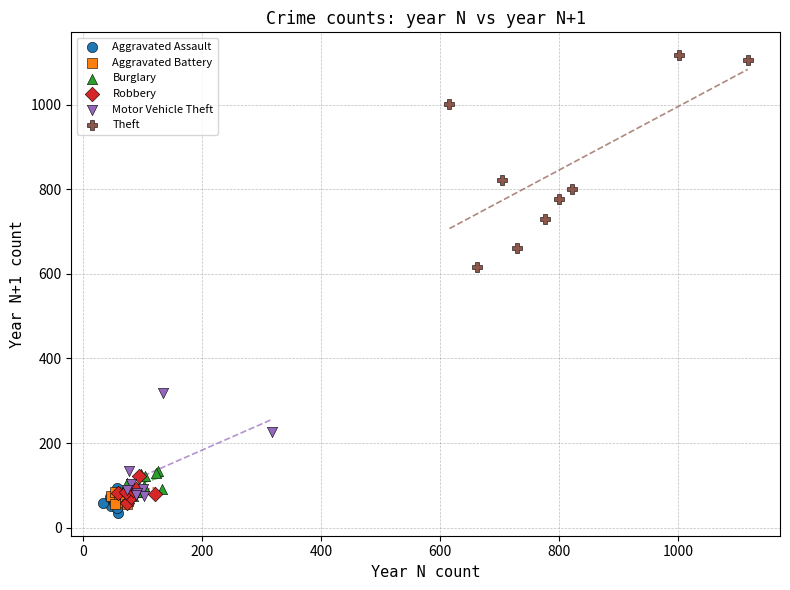

Which series has the largest Y range (max minus min)?

Theft